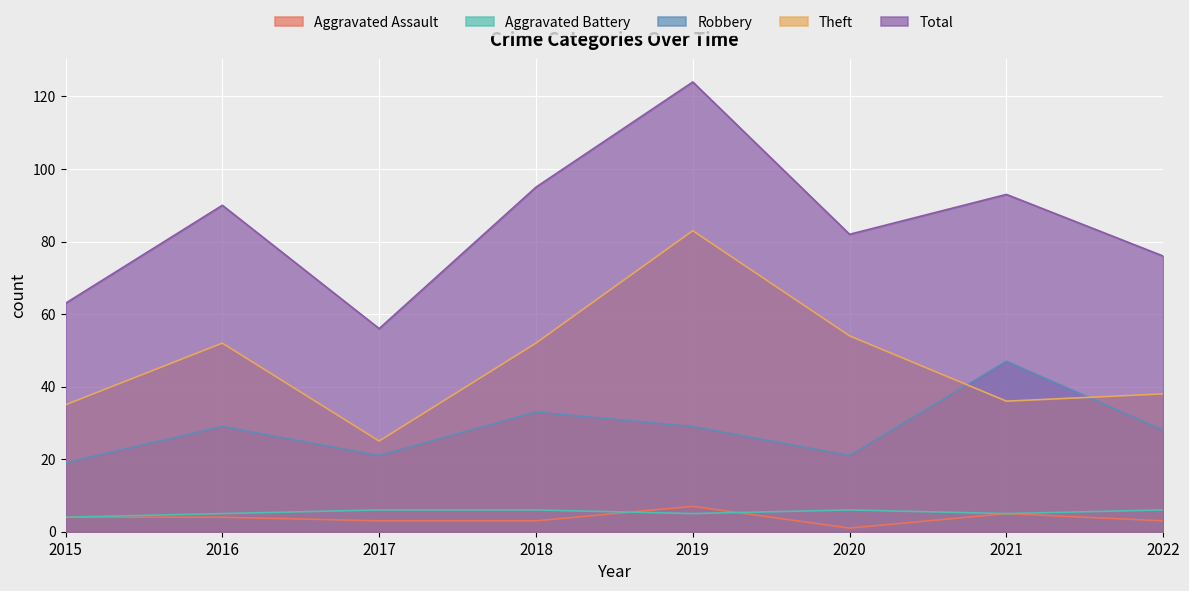

In Aggravated Assault, how many points are lower than both neighbors (excluding endpoints)?

1